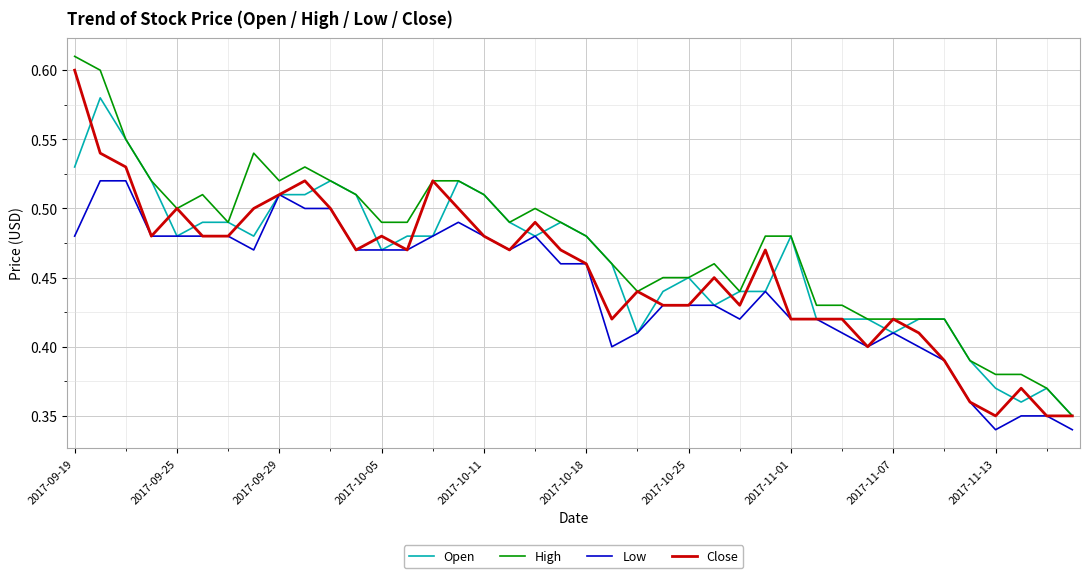

How many series are shown in this chart?

4